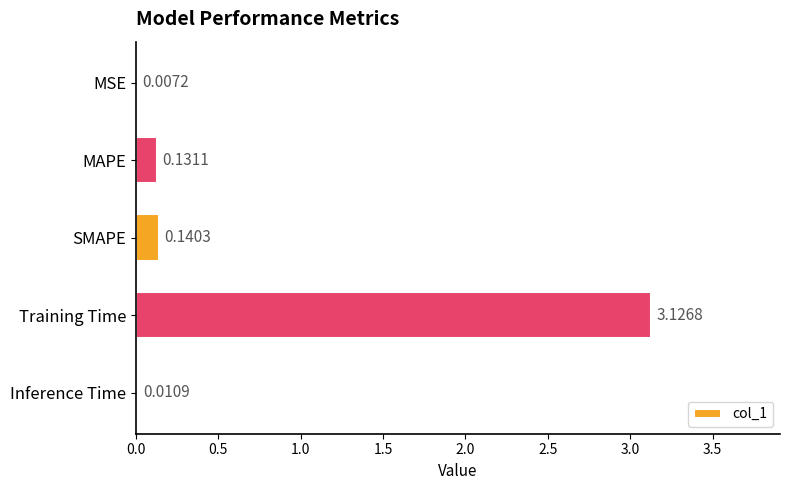

Which has a higher value, MSE or Training Time?

Training Time